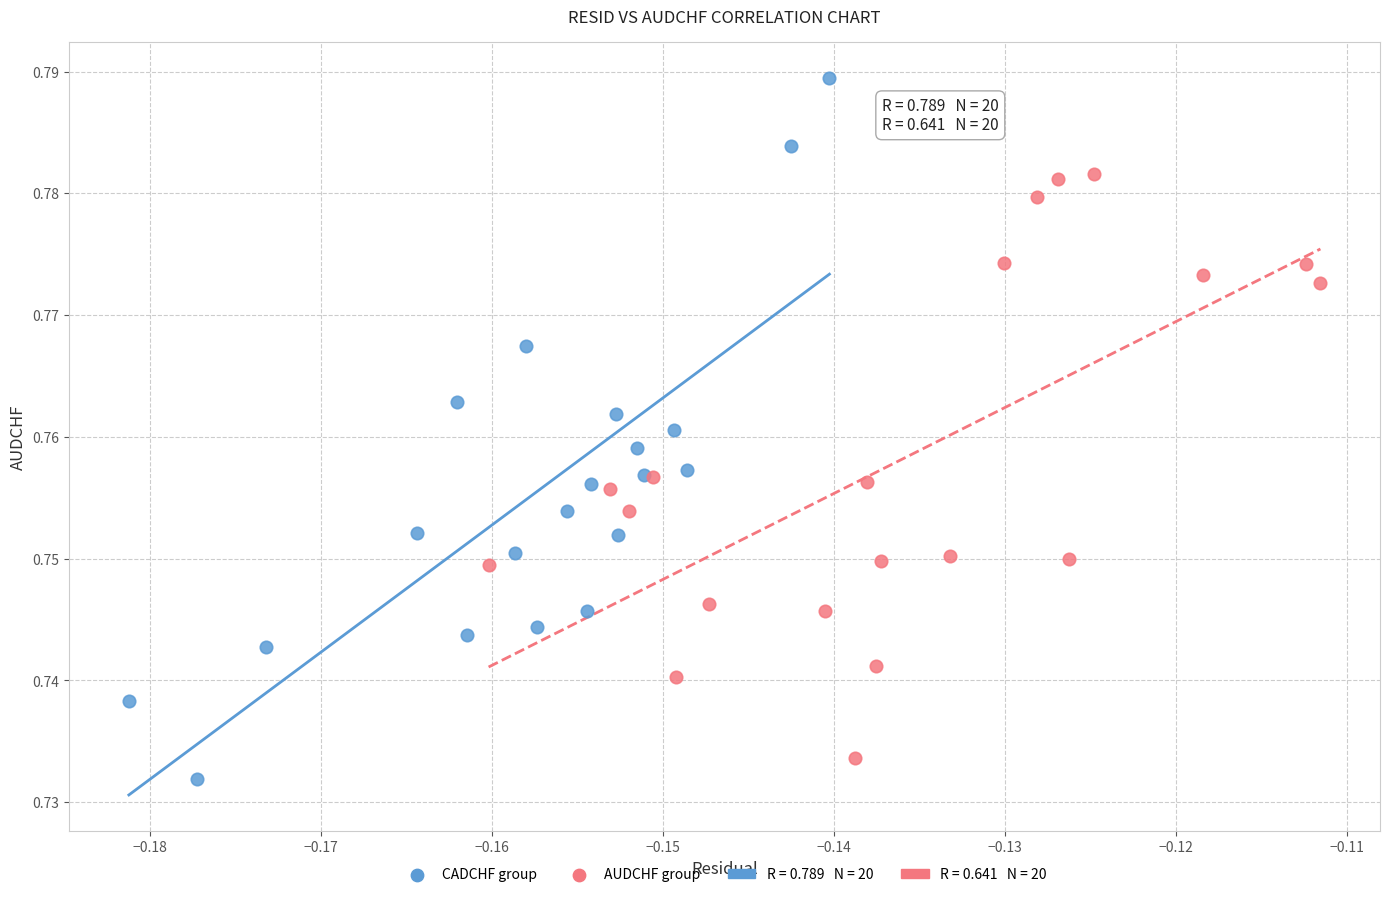

Which series reaches the maximum Y coordinate?

CADCHF group